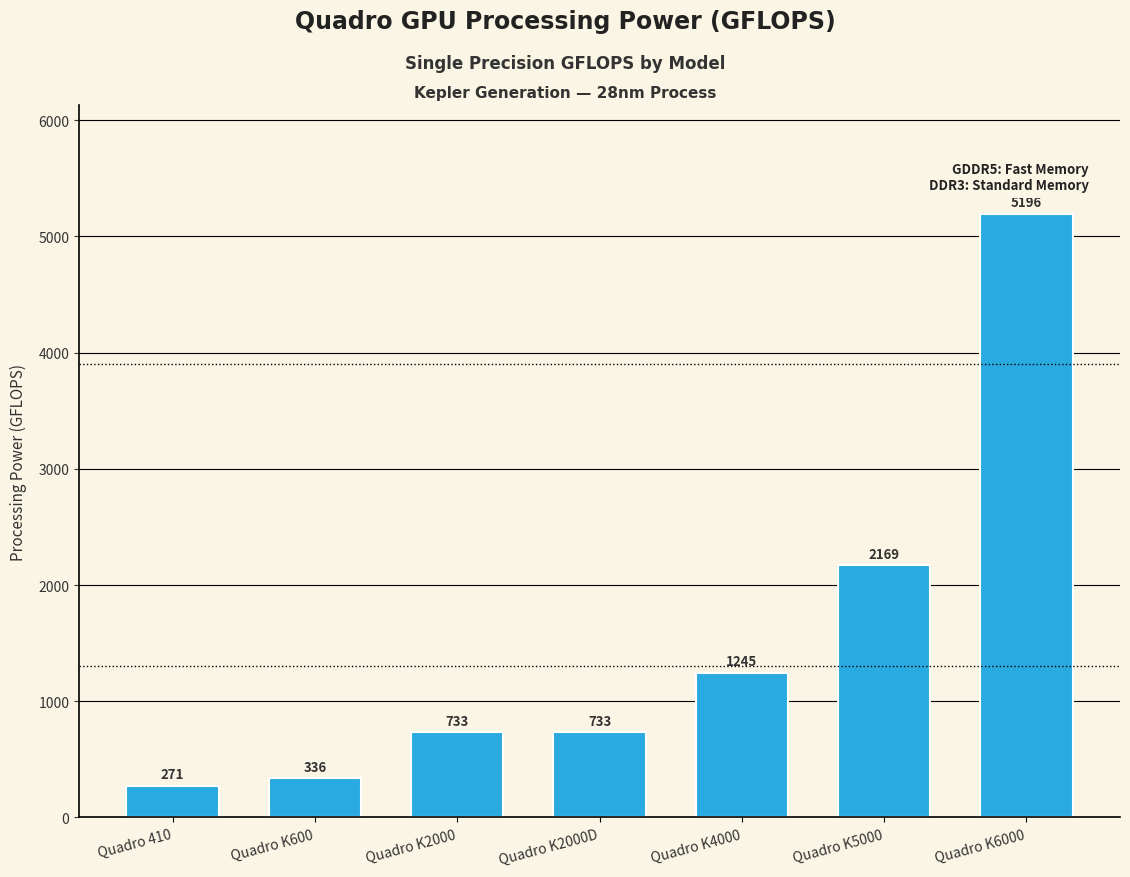

How many data points are above 732?

5